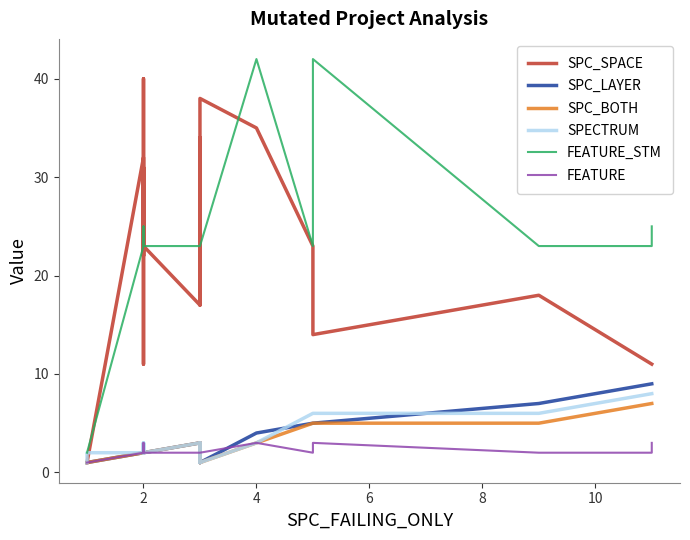

At how many categories does at least one series exceed 40?

2